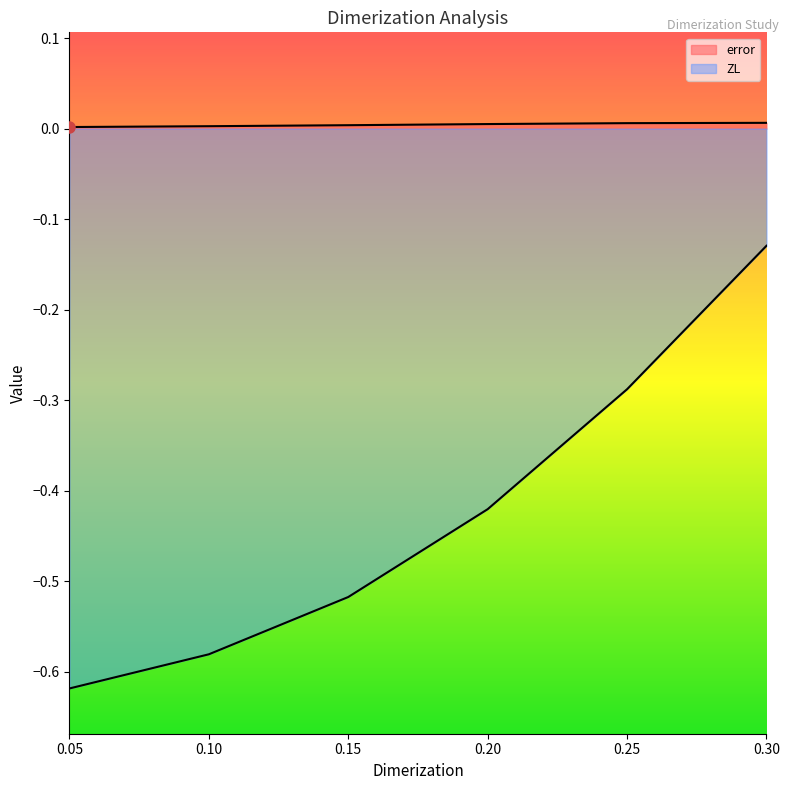

List the labels in order of ZL value, smallest first.

0.05, 0.1, 0.15, 0.2, 0.25, 0.3